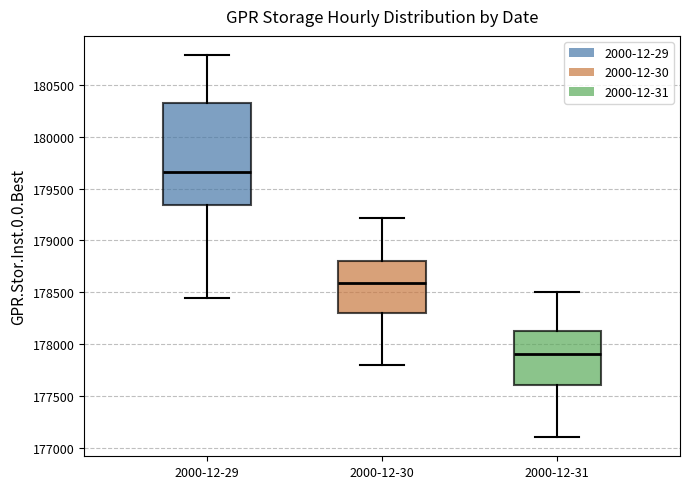

Reading left to right, transcribe this box plot: for each box, give where its median line is, the range the box spans, and where its two whiskers end, as read against the y-axis. The values are not printed on the chart, so give them approximately, as read against the axis.

2000-12-29: median 179650, box 179350 to 180350, whiskers 178450 to 180800
2000-12-30: median 178600, box 178300 to 178800, whiskers 177800 to 179200
2000-12-31: median 177900, box 177600 to 178150, whiskers 177100 to 178500